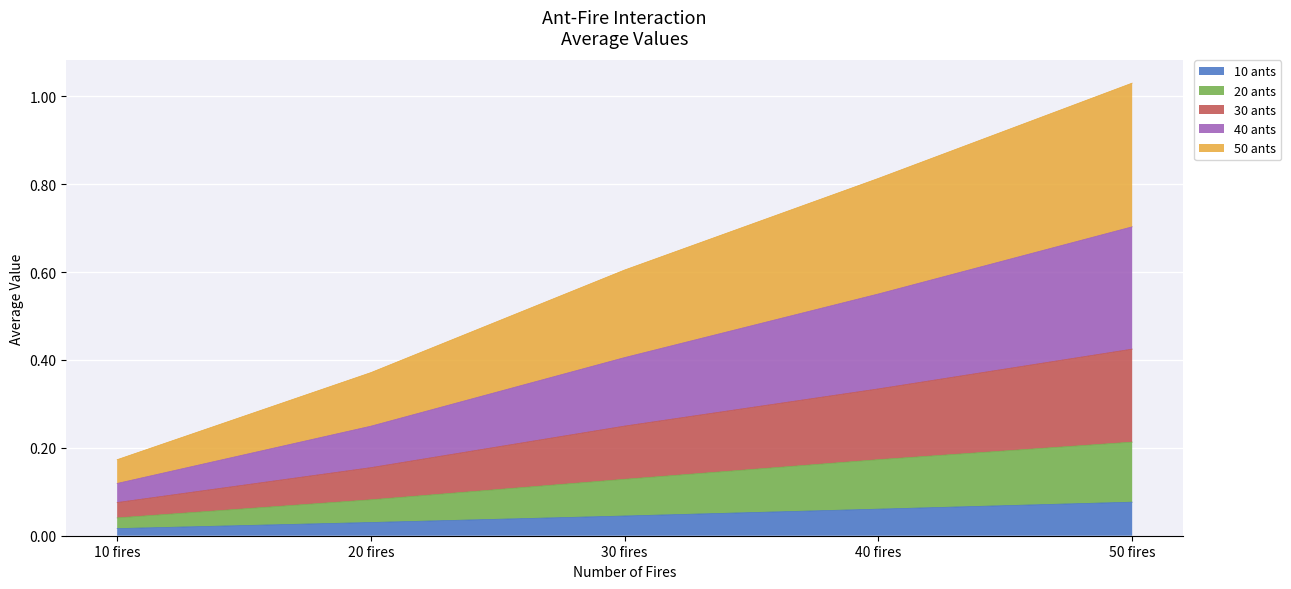

What are all the series names shown in the legend?

10 ants, 20 ants, 30 ants, 40 ants, 50 ants